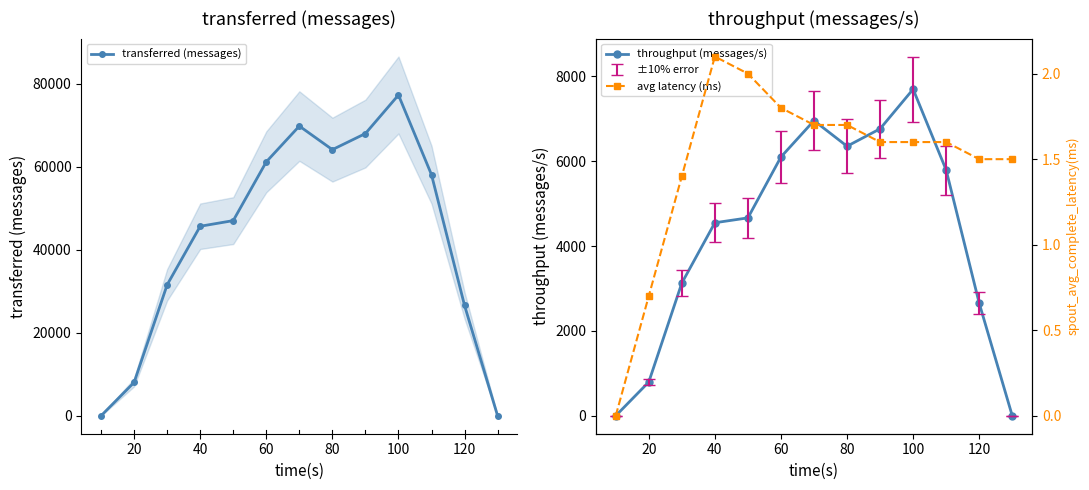

The value of transferred (messages) at 120 is 26580. True or false?

True